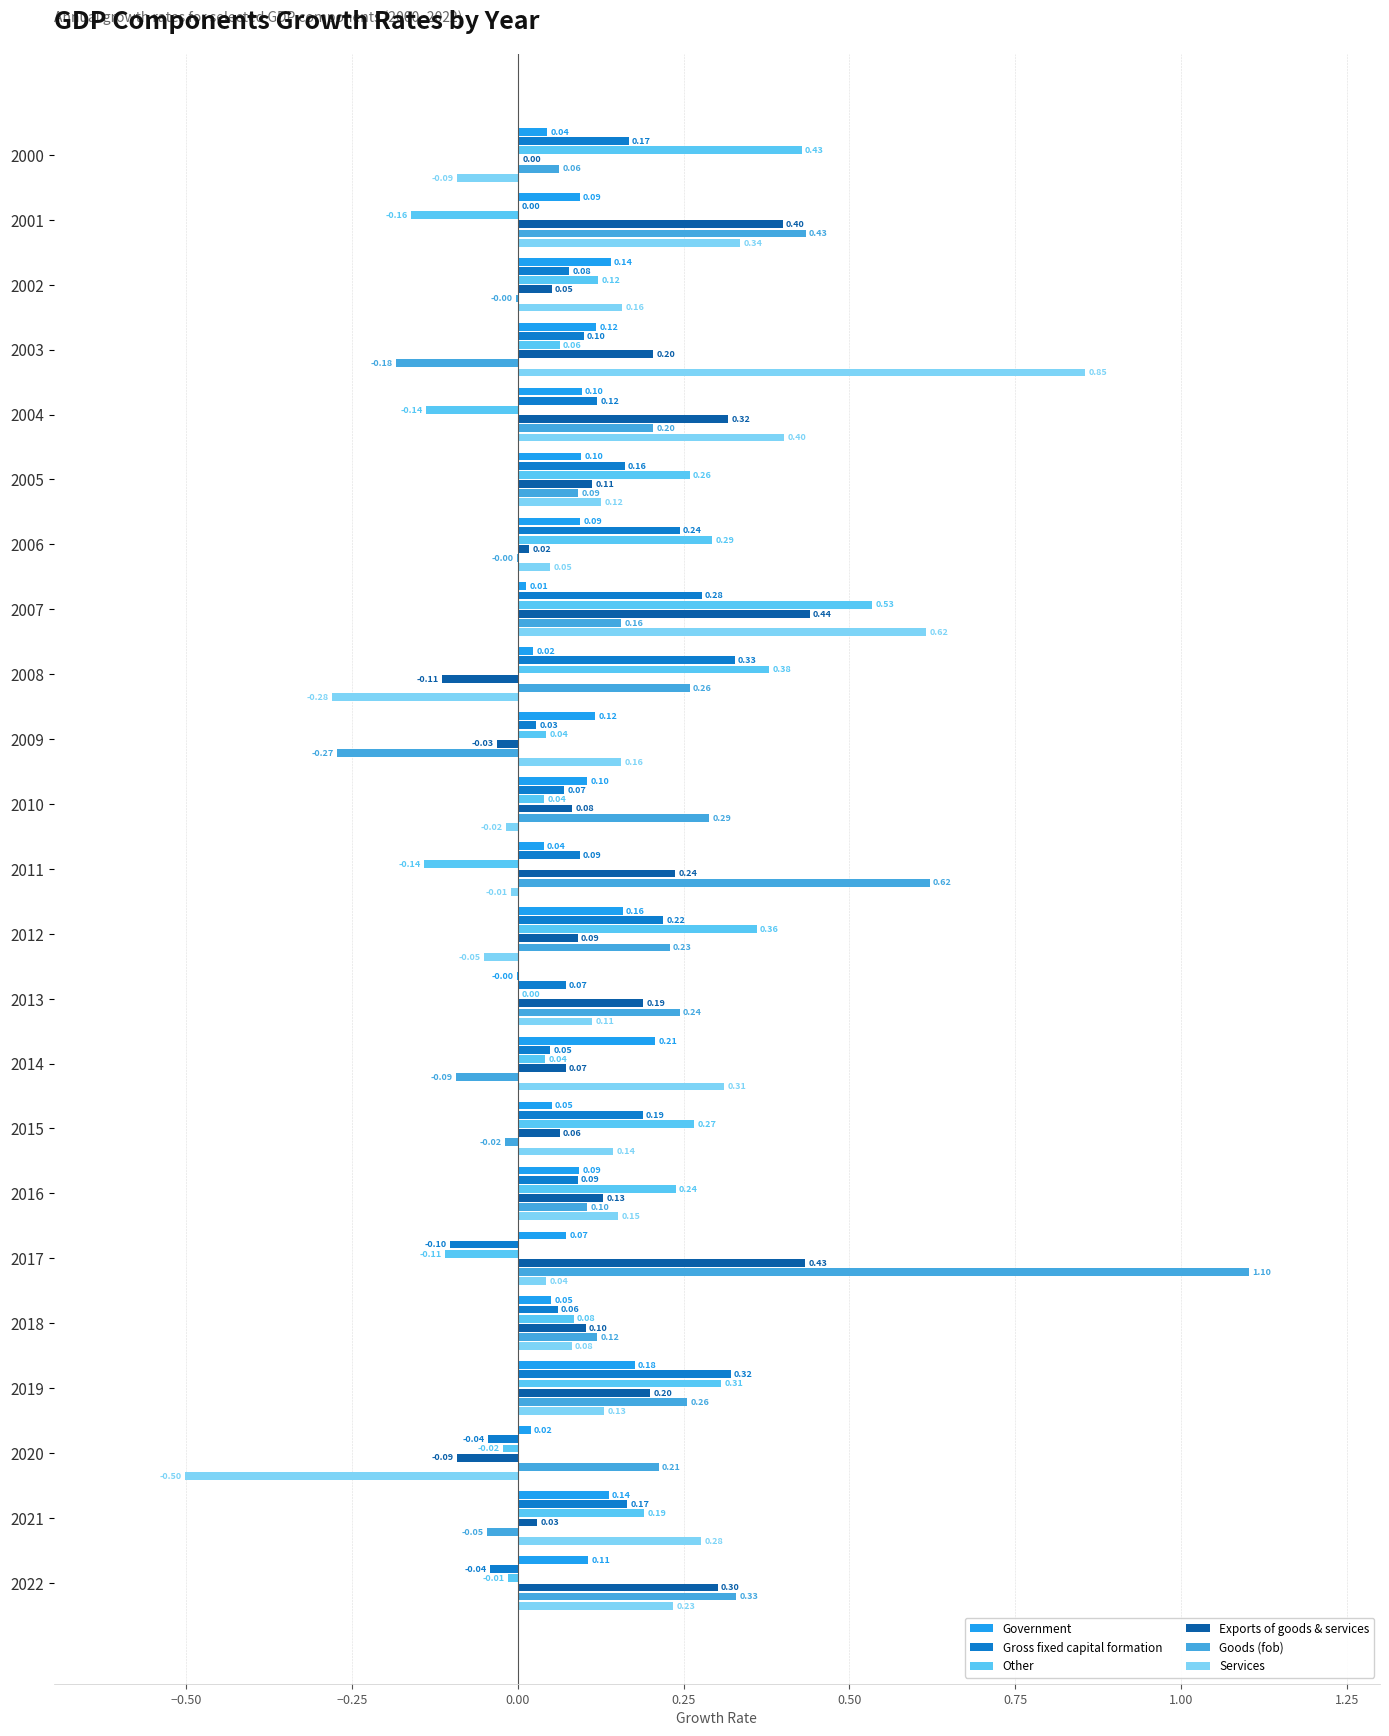

At which category is the sum across all series the highest?

2007